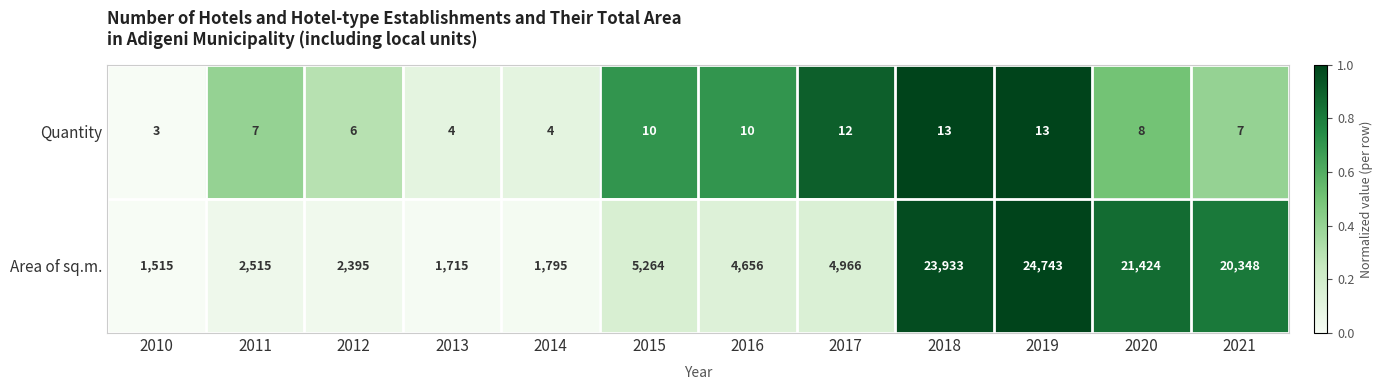

The value of Quantity at 2014 is 2. True or false?

False